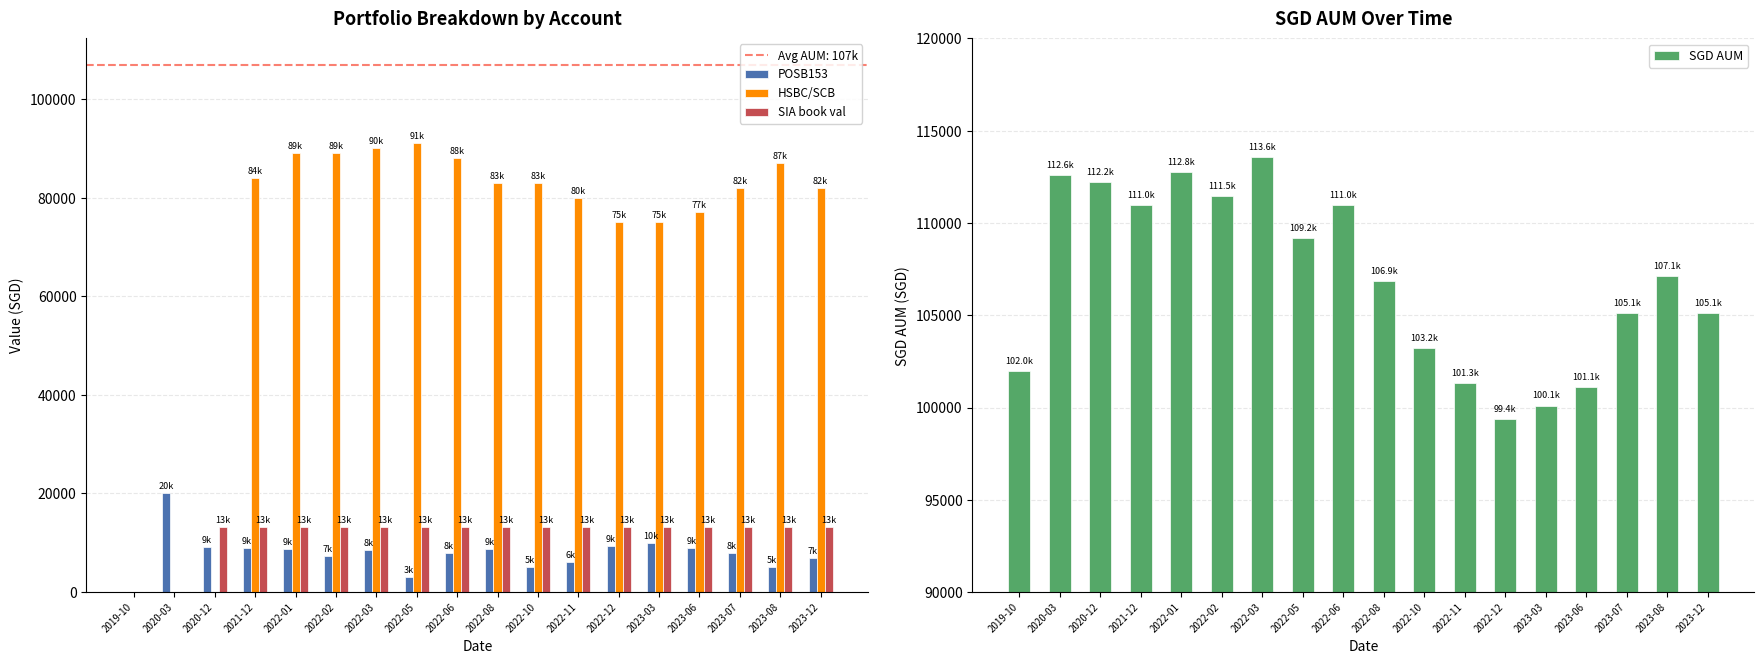

Rank the series at 2022-10 from lowest to highest value.

POSB153, SIA book val, HSBC/SCB, SGD AUM